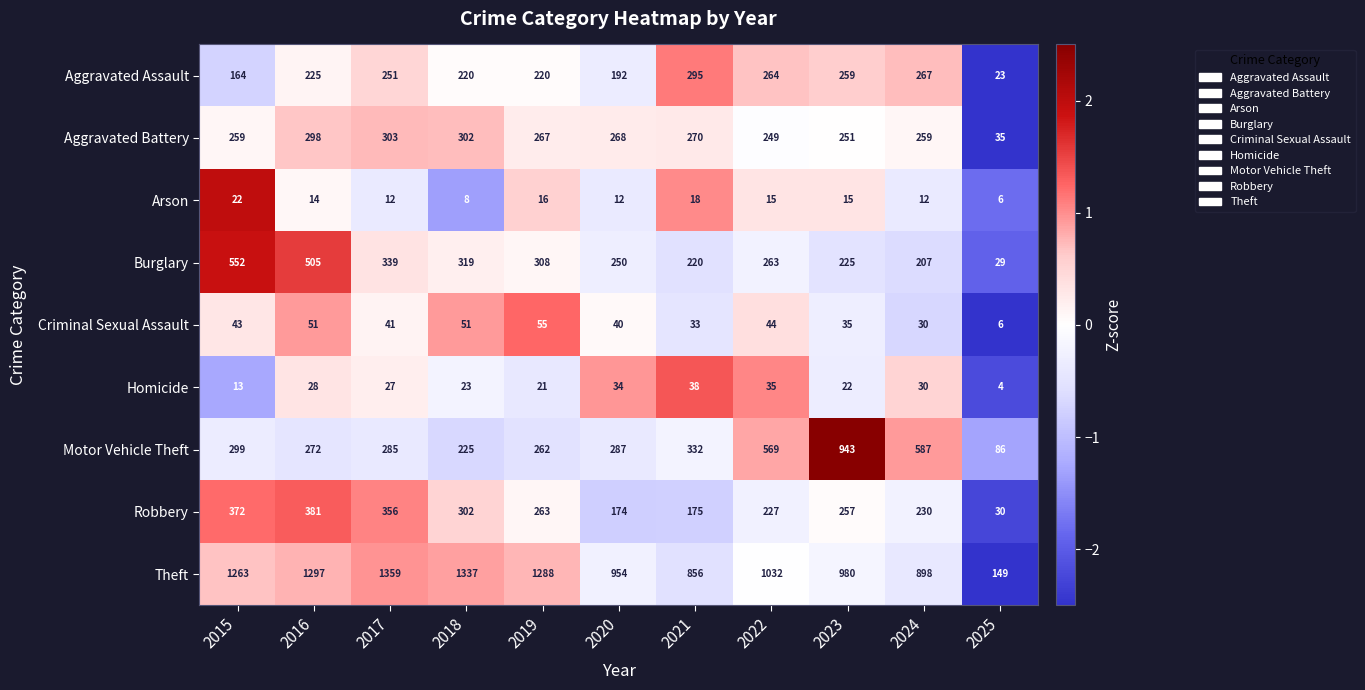

Rank the series at 2021 from lowest to highest value.

Arson, Criminal Sexual Assault, Homicide, Robbery, Burglary, Aggravated Battery, Aggravated Assault, Motor Vehicle Theft, Theft